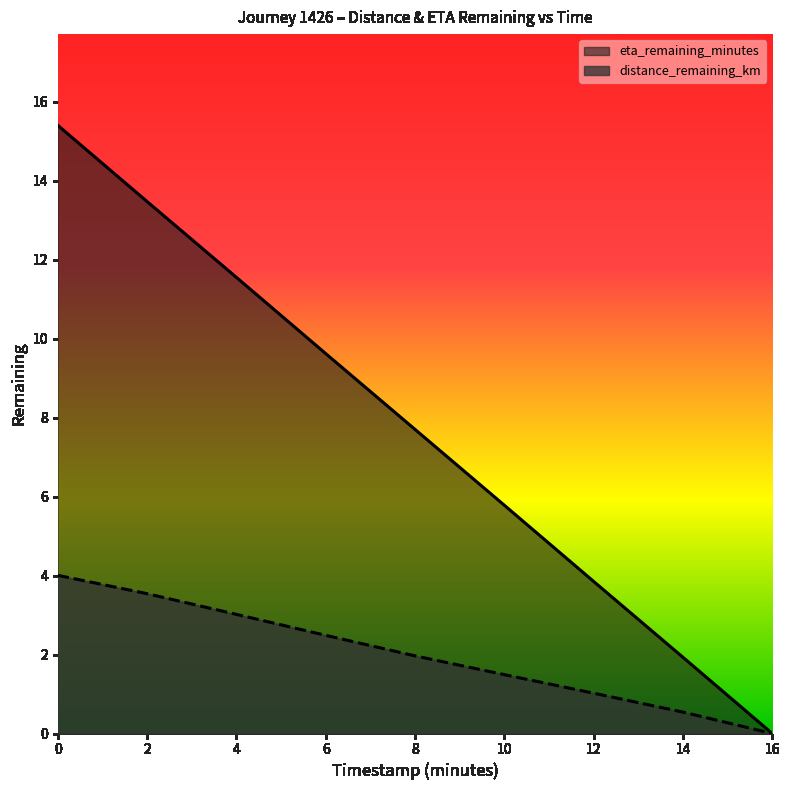

What is the approximate value of eta_remaining_minutes at 4.0?

11.6